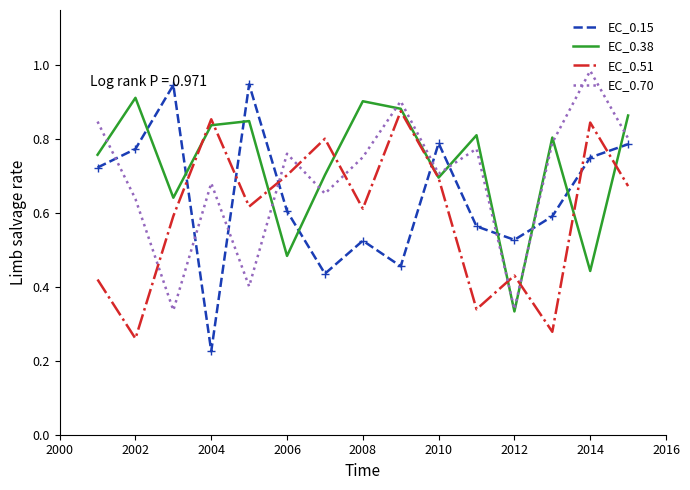

How many times do EC_0.15 and EC_0.51 cross each other?

6